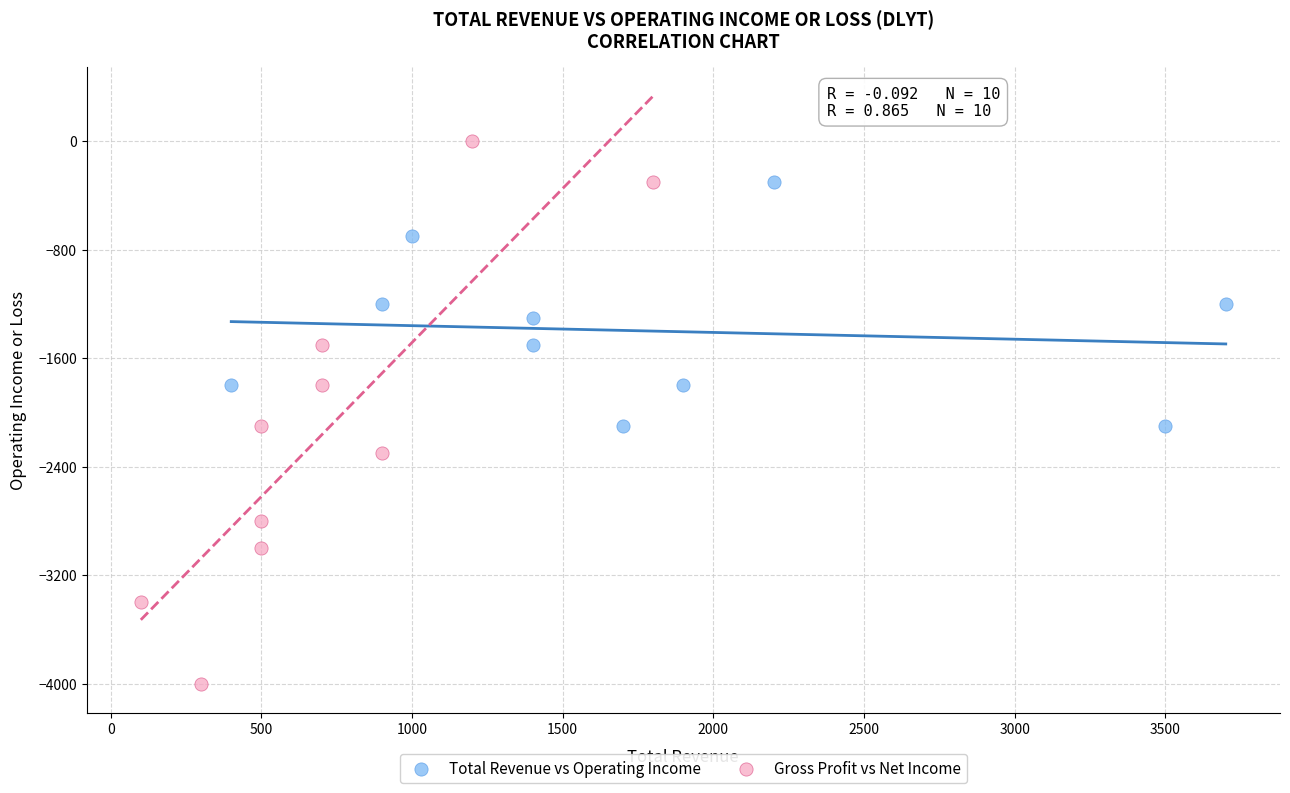

What are all the series names shown in the legend?

Total Revenue vs Operating Income, Gross Profit vs Net Income